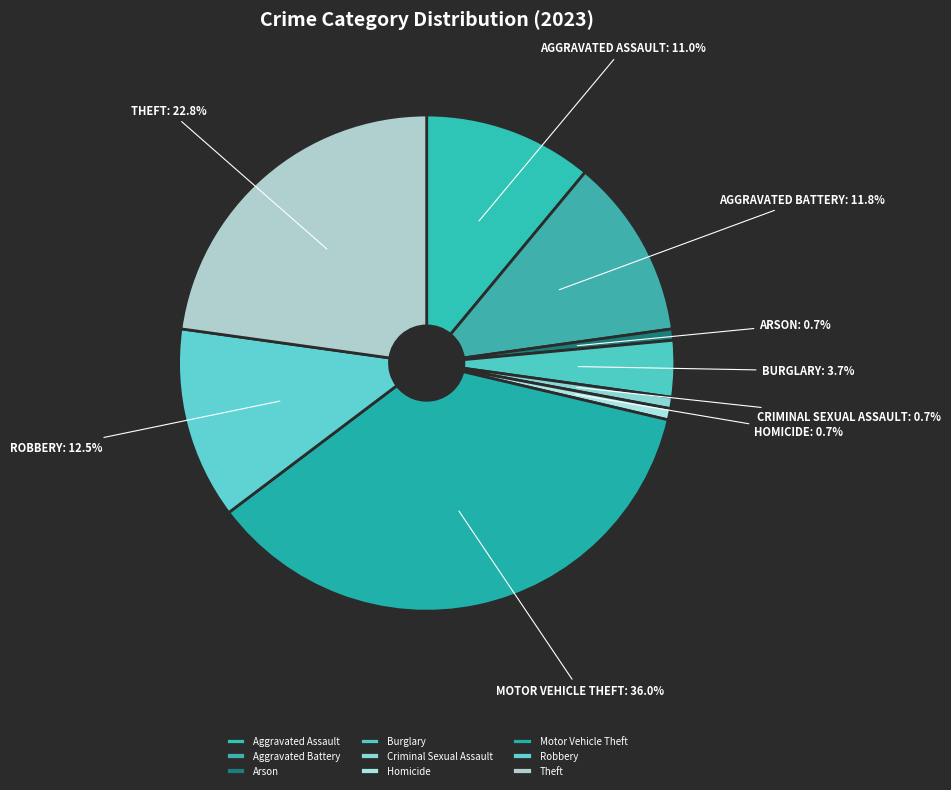

Combined, what portion of the pie is Aggravated Assault and Robbery?

23.5%